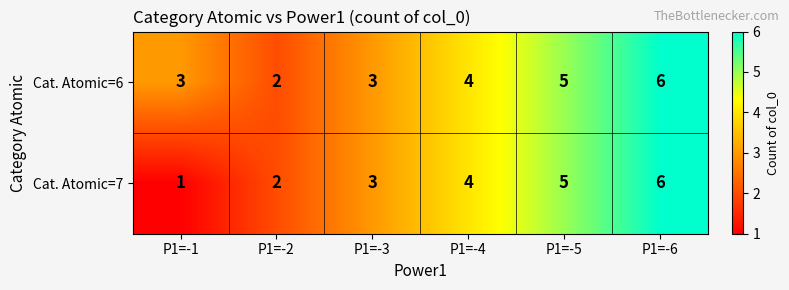

At which label does Cat. Atomic=7 reach its peak?

P1=-6